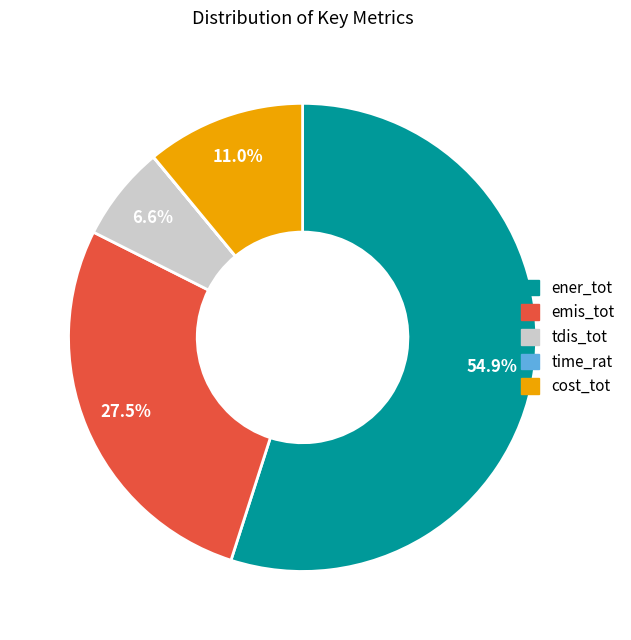

Does any single category account for the majority?

Yes